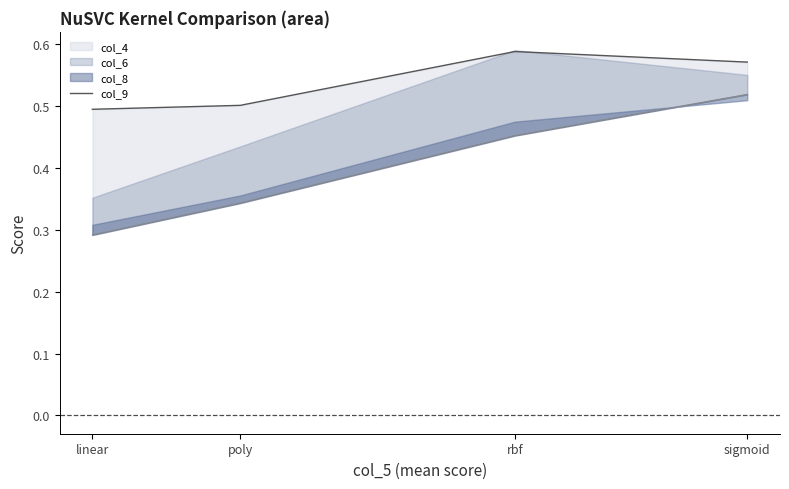

The col_9 line series shows 0.2 at rbf. True or false?

False